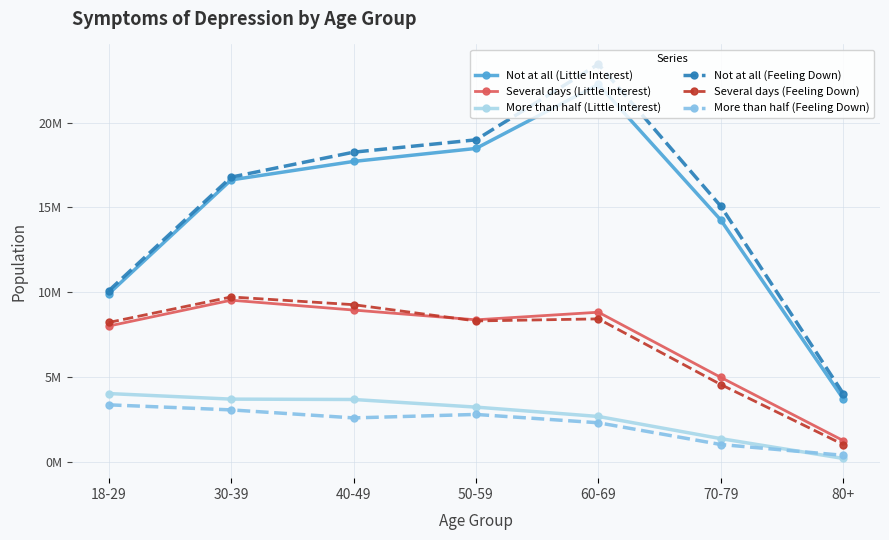

At which label does Several days (Little Interest) reach its minimum?

80+